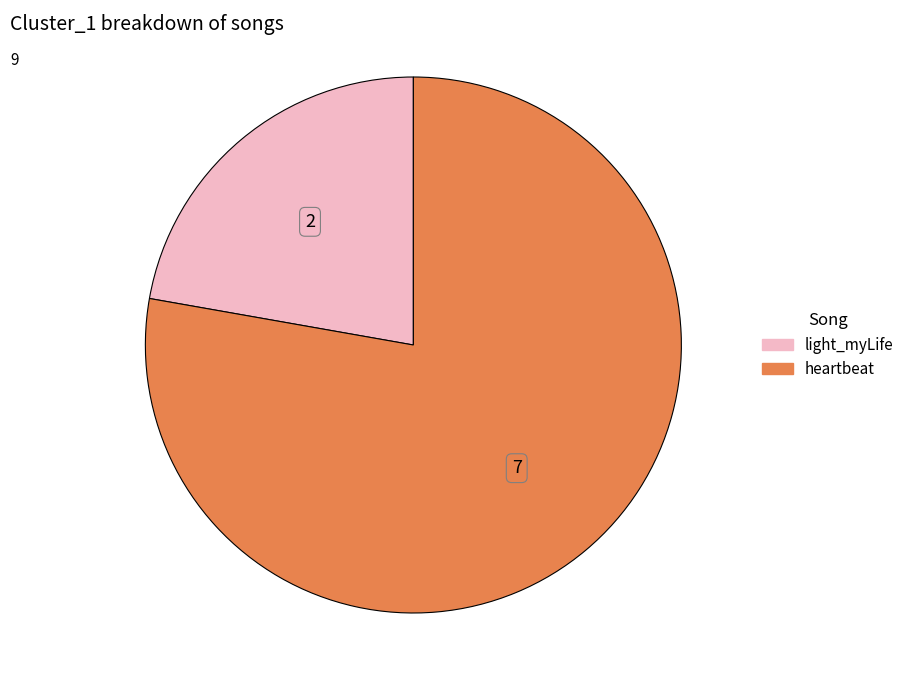

What is the ratio of the value at light_myLife to the value at heartbeat?

0.3